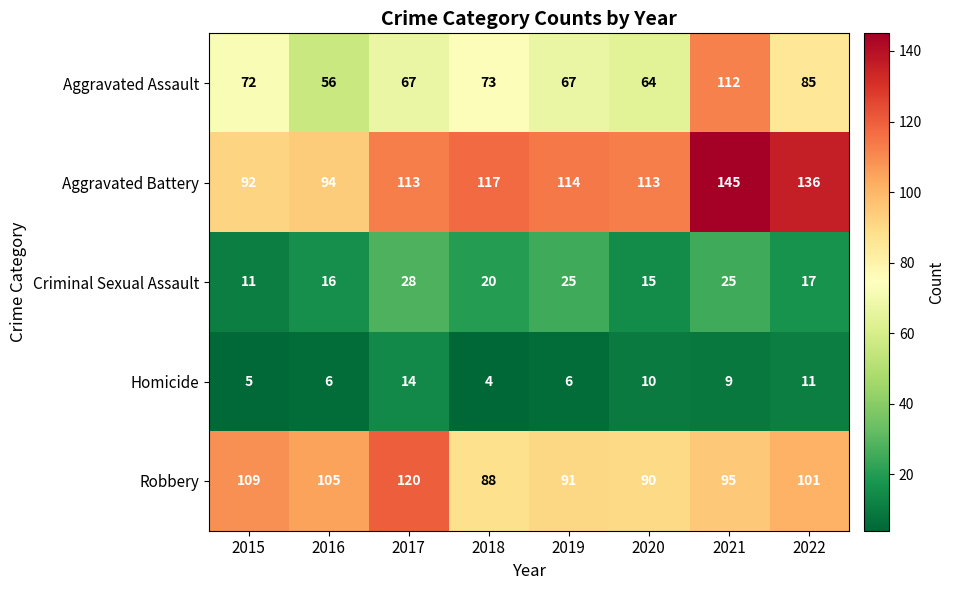

The value of Aggravated Battery at 2016 is 94. True or false?

True